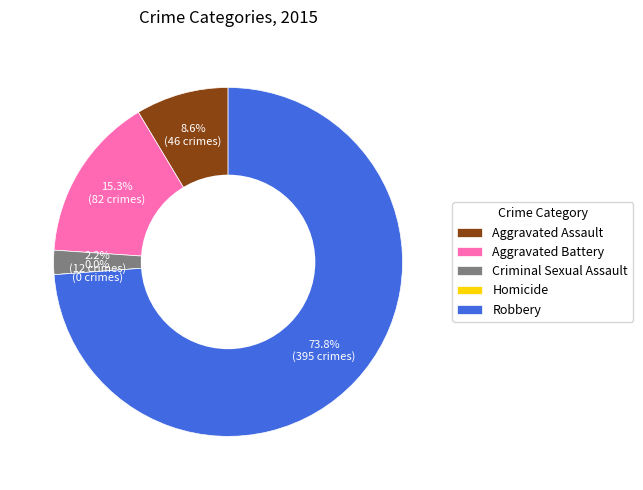

What portion of the pie excludes Homicide?

100.0%